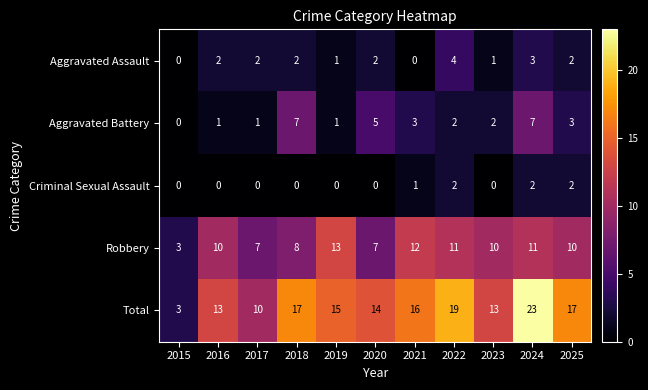

What is the spread (max minus min) of values at 2025?

15